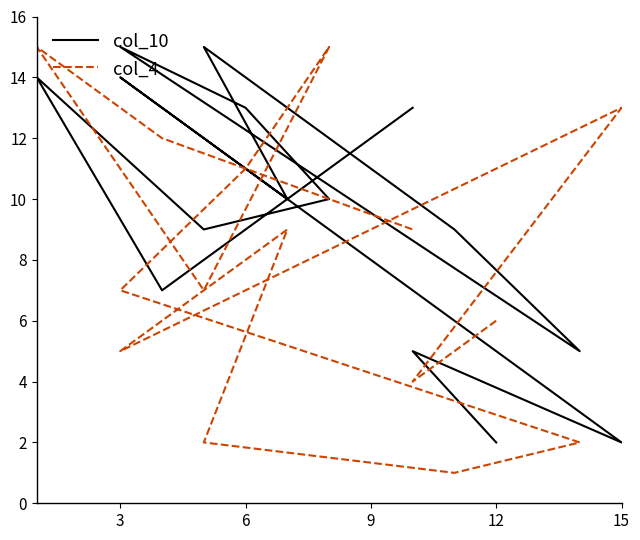

What are all the series names shown in the legend?

col_10, col_4